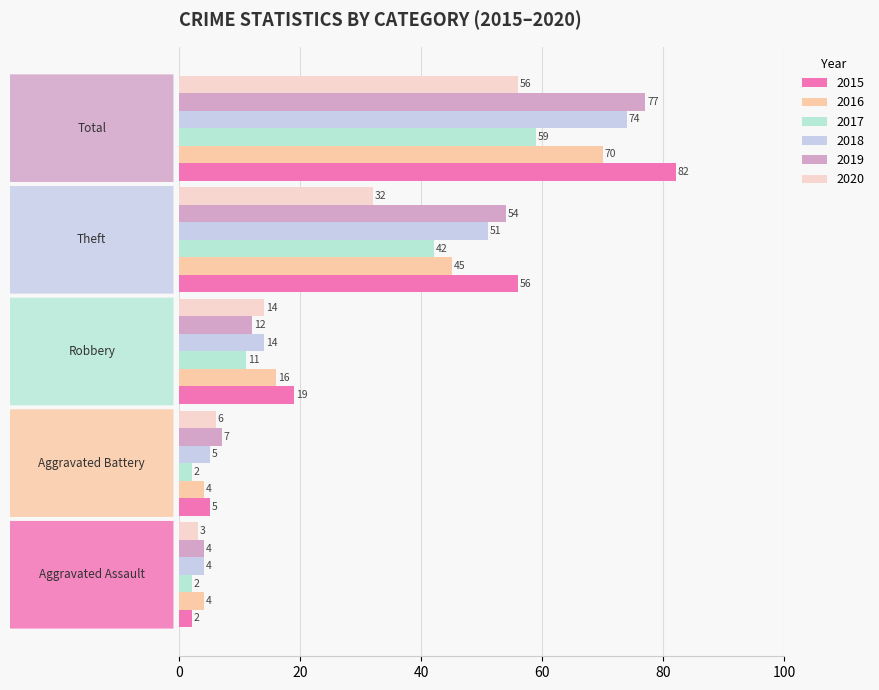

Count the number of data series in this chart.

6